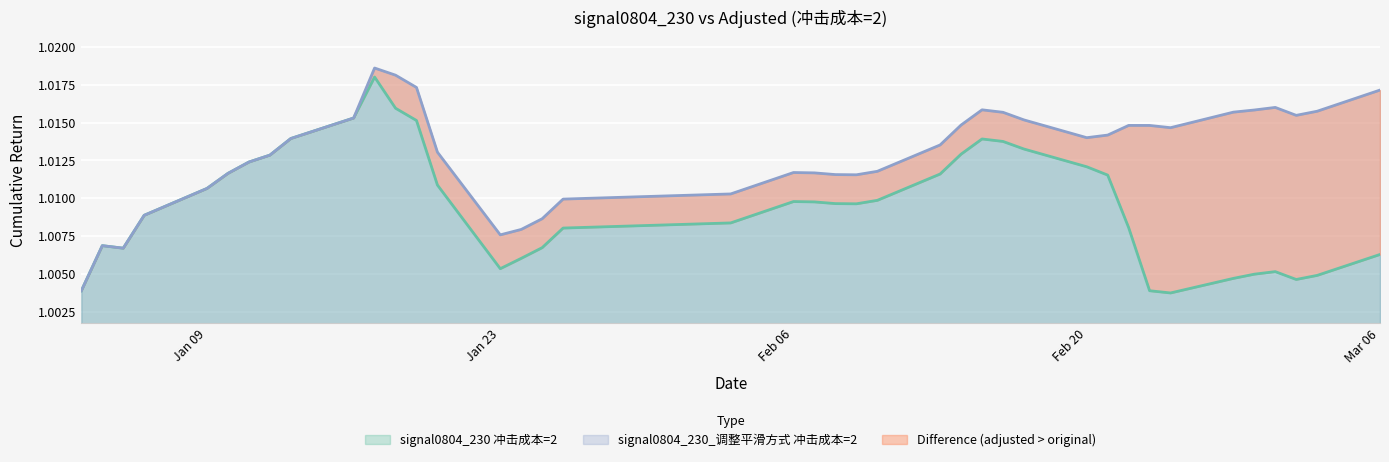

At which label is signal0804_230_adjusted closest to 1?

2017-01-03